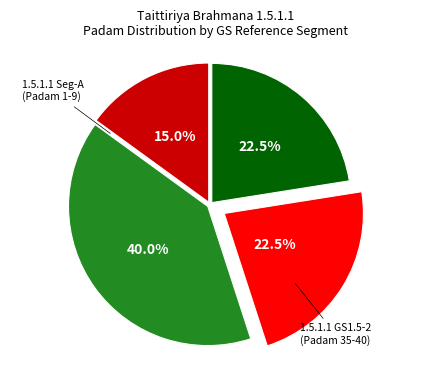

Does any single category account for the majority?

No